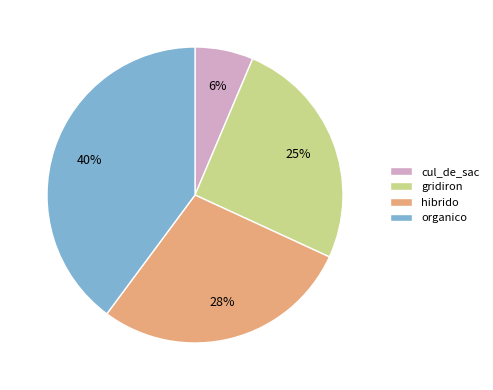

Does gridiron account for over 50% of the chart?

No